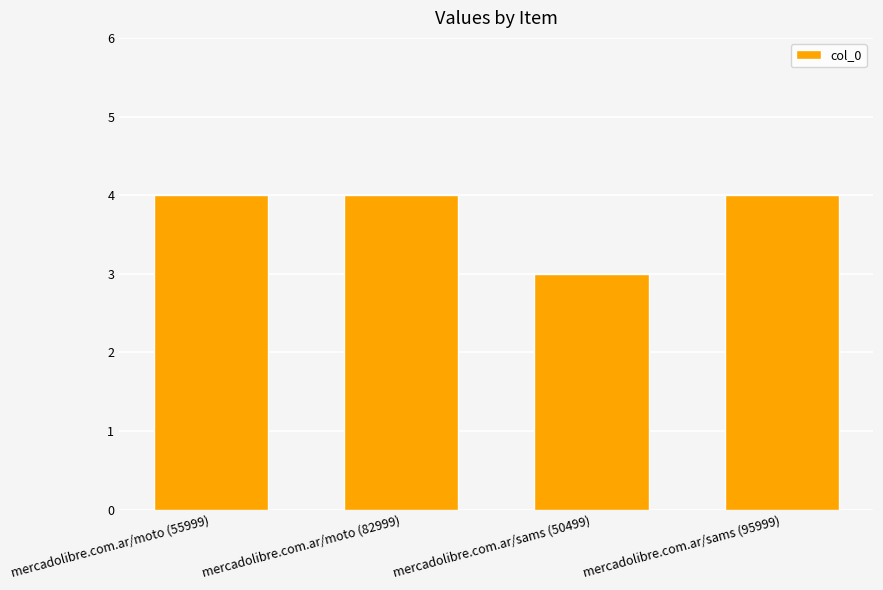

Is it true that the value at mercadolibre.com.ar/moto (55999) is 4?

True